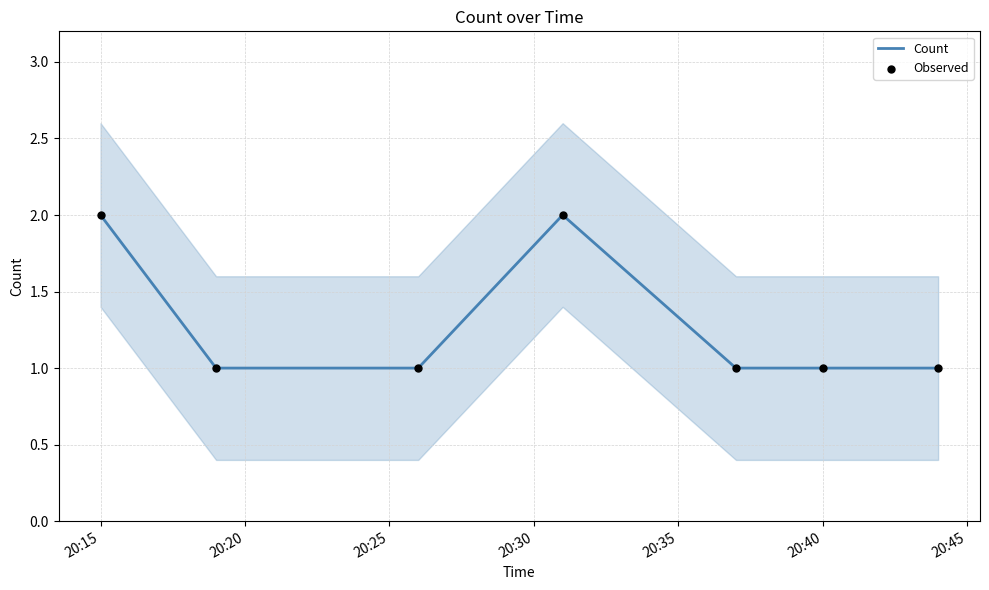

At which category is the sum across all series the highest?

20:15